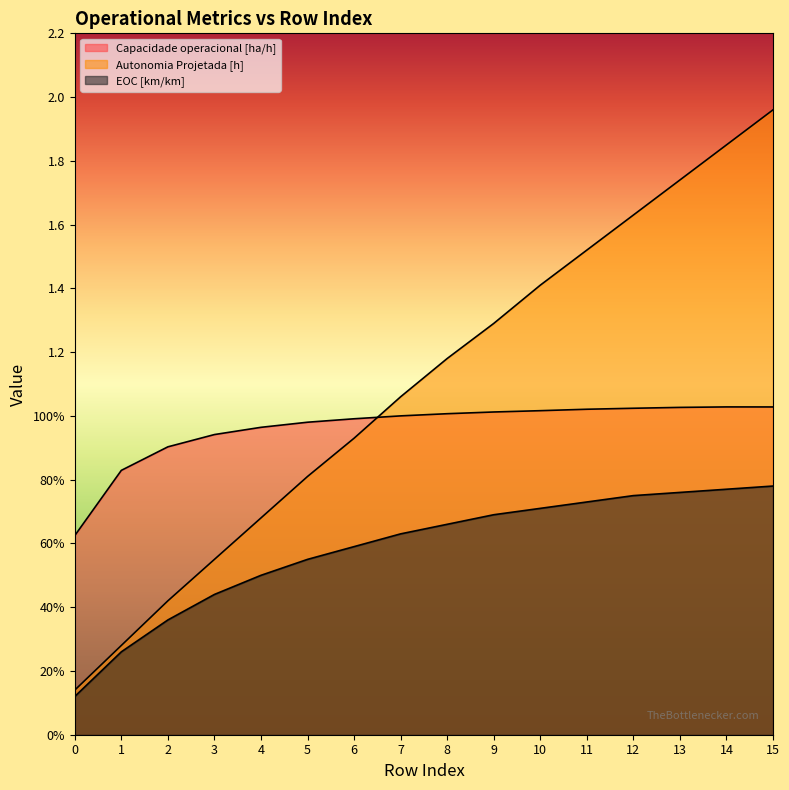

True or false: EOC [km/km] and Capacidade operacional [ha/h] intersect in this chart.

False